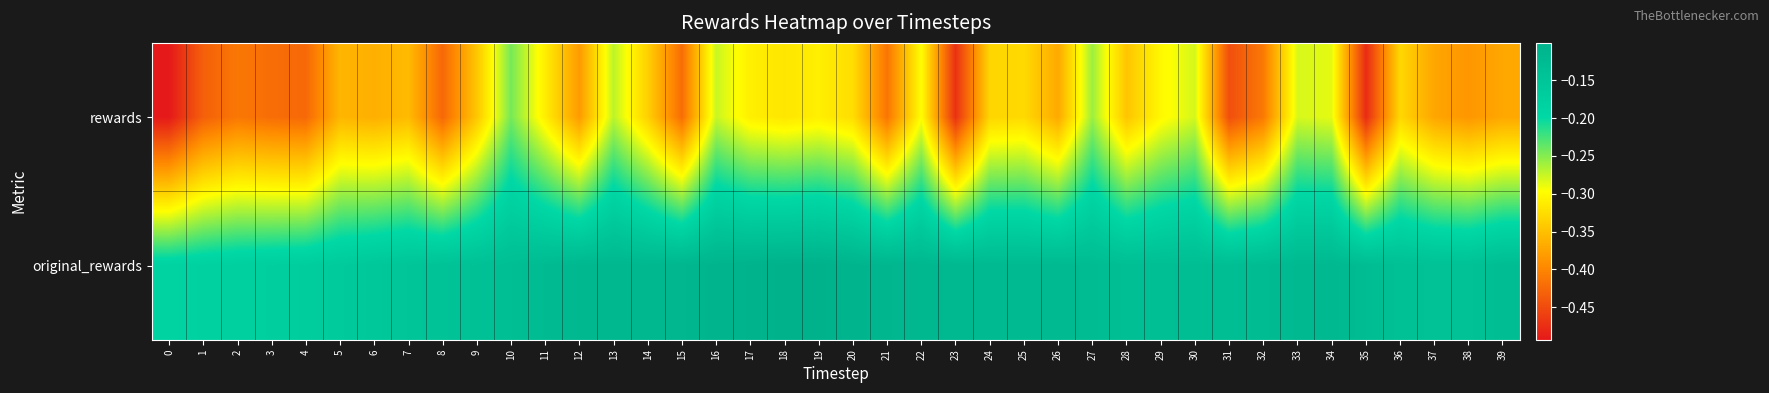

What is the difference between the highest and lowest values at 4?

0.3